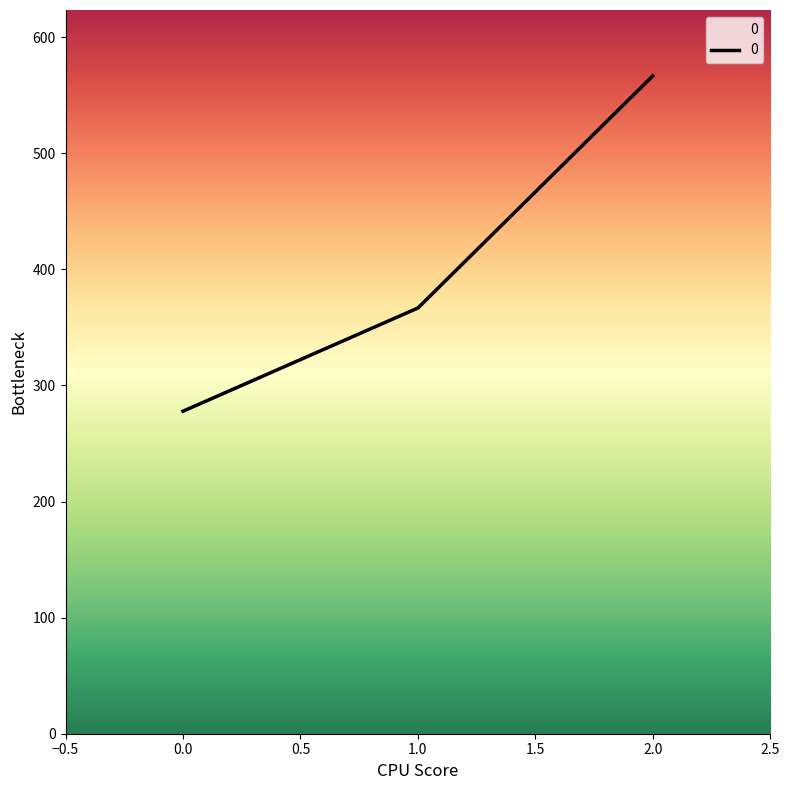

At which category does the chart reach its peak across all series?

2.0